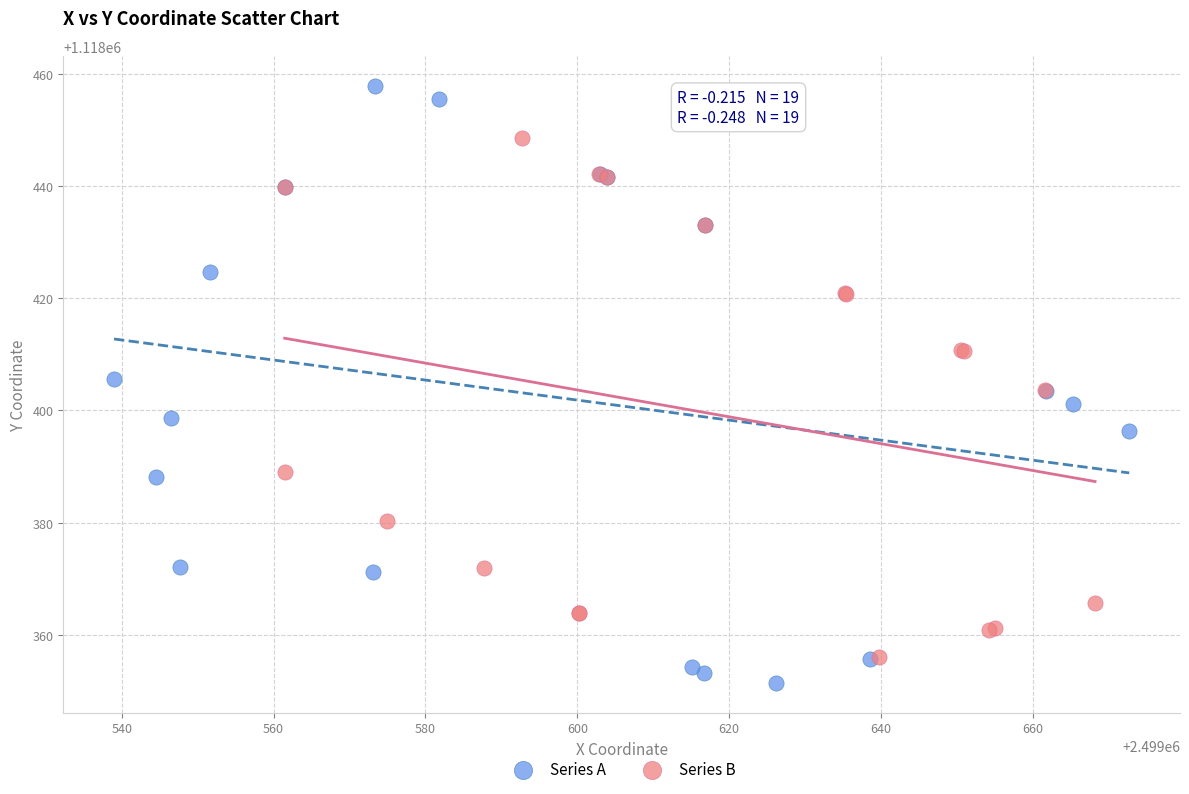

Which series reaches the maximum Y coordinate?

Series A